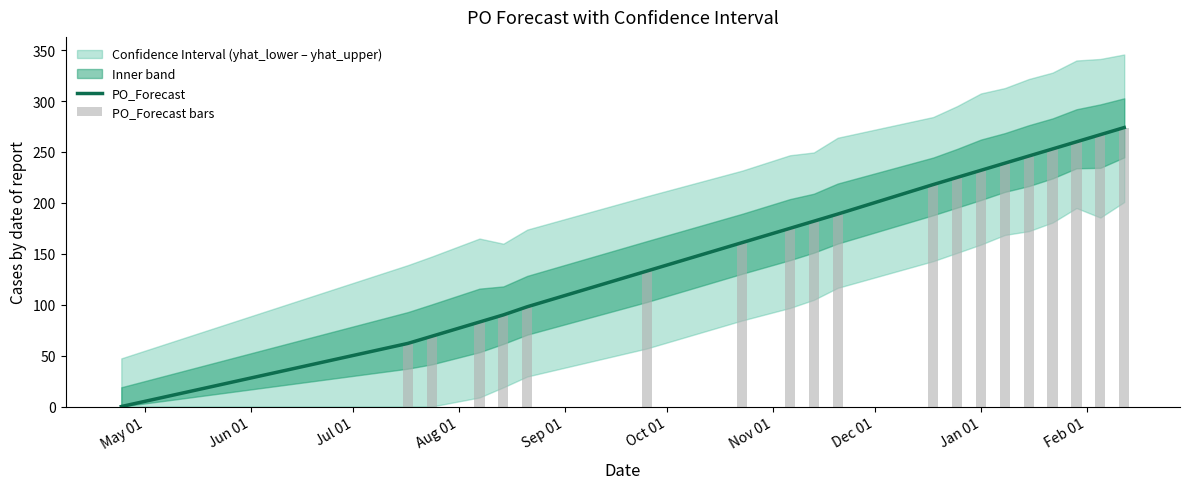

At how many categories does at least one series exceed 219?

8